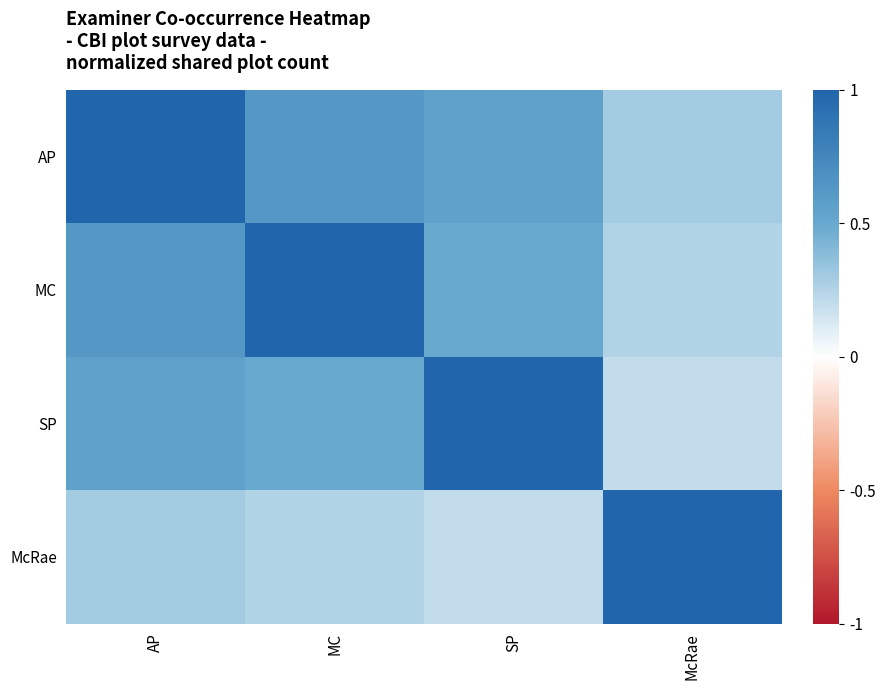

Reading left to right, list all the values displayed in this chart.

AP: AP=1.0	MC=0.6	SP=0.6	McRae=0.3
MC: AP=0.6	MC=1.0	SP=0.5	McRae=0.2
SP: AP=0.6	MC=0.5	SP=1.0	McRae=0.2
McRae: AP=0.3	MC=0.2	SP=0.2	McRae=1.0